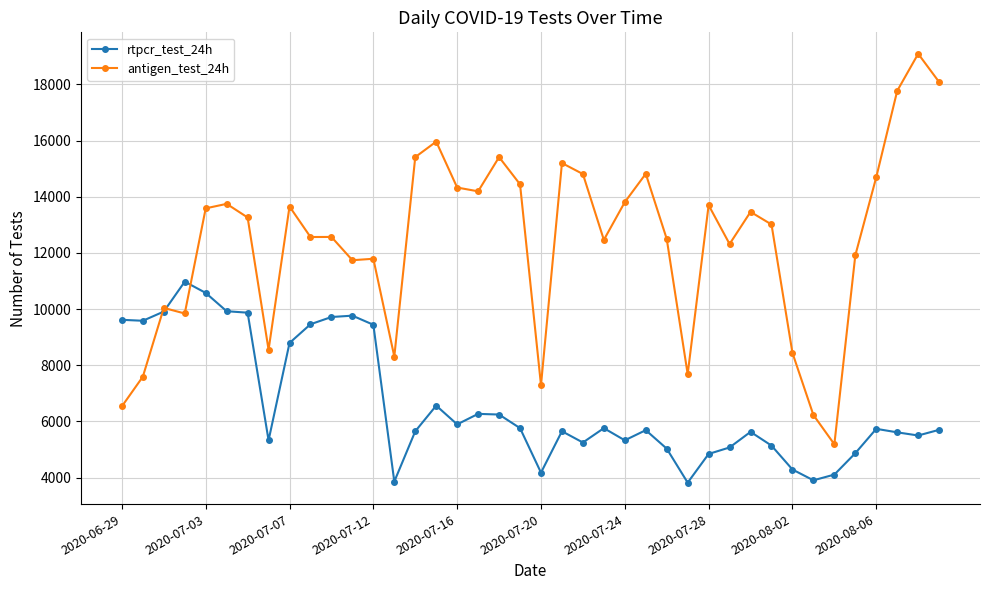

List the series in order of their peak value, highest first.

antigen_test_24h, rtpcr_test_24h